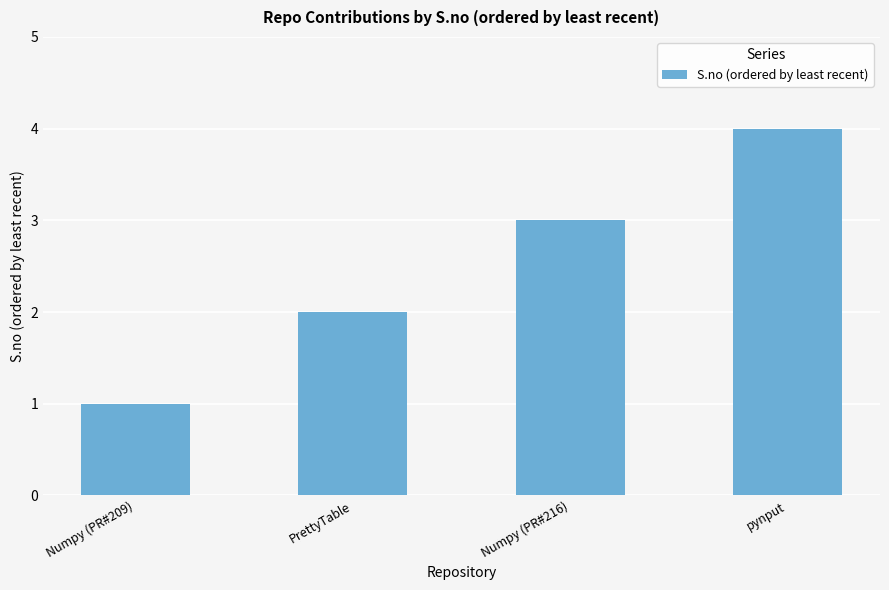

Count the values in the range 2 to 4.

3